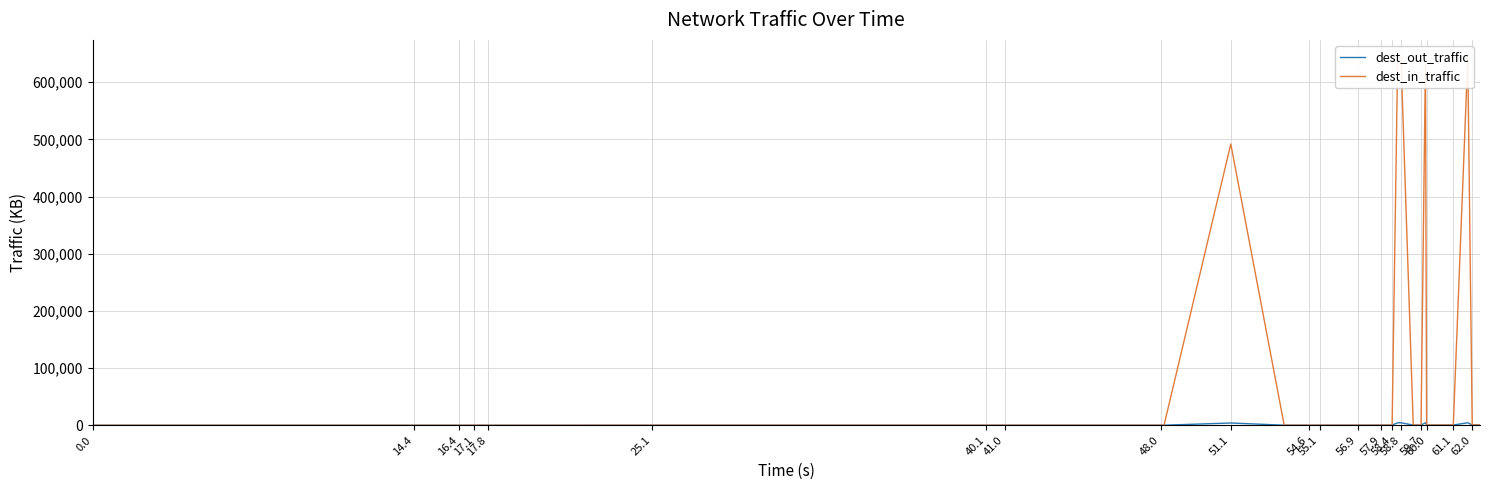

In dest_out_traffic, how many points are lower than both neighbors (excluding endpoints)?

5